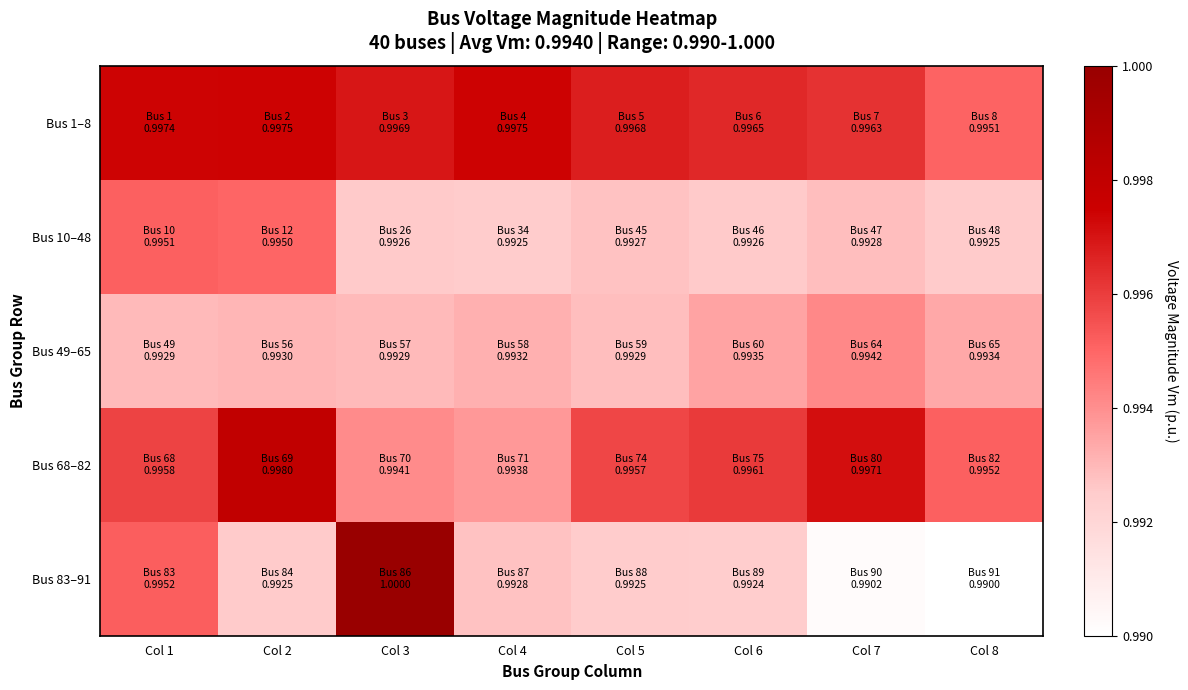

Reading left to right, what are all the values shown in this chart?

Bus 1–8: Col 1=1.0	Col 2=1.0	Col 3=1.0	Col 4=1.0	Col 5=1.0	Col 6=1.0	Col 7=1.0	Col 8=1.0
Bus 10–48: Col 1=1.0	Col 2=1.0	Col 3=1.0	Col 4=1.0	Col 5=1.0	Col 6=1.0	Col 7=1.0	Col 8=1.0
Bus 49–65: Col 1=1.0	Col 2=1.0	Col 3=1.0	Col 4=1.0	Col 5=1.0	Col 6=1.0	Col 7=1.0	Col 8=1.0
Bus 68–82: Col 1=1.0	Col 2=1.0	Col 3=1.0	Col 4=1.0	Col 5=1.0	Col 6=1.0	Col 7=1.0	Col 8=1.0
Bus 83–91: Col 1=1.0	Col 2=1.0	Col 3=1.0	Col 4=1.0	Col 5=1.0	Col 6=1.0	Col 7=1.0	Col 8=1.0